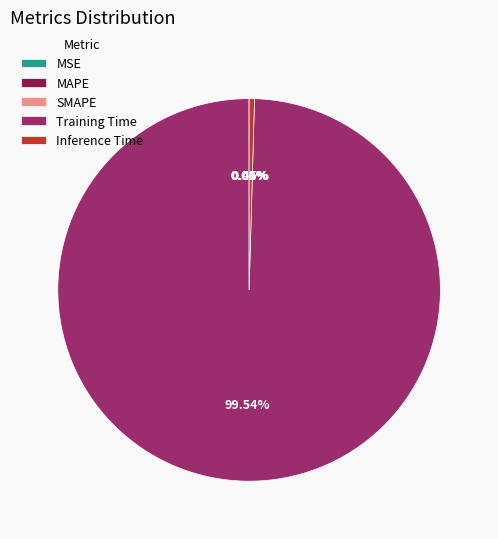

To the nearest percent, what is the average slice percentage?

20%